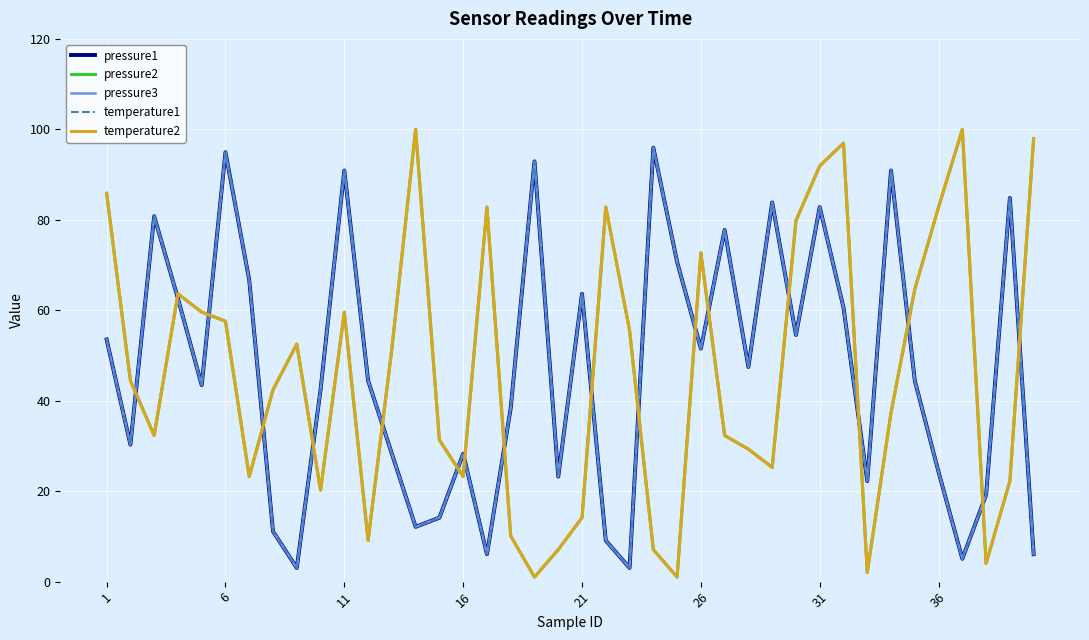

Which series has the widest spread of values?

pressure2